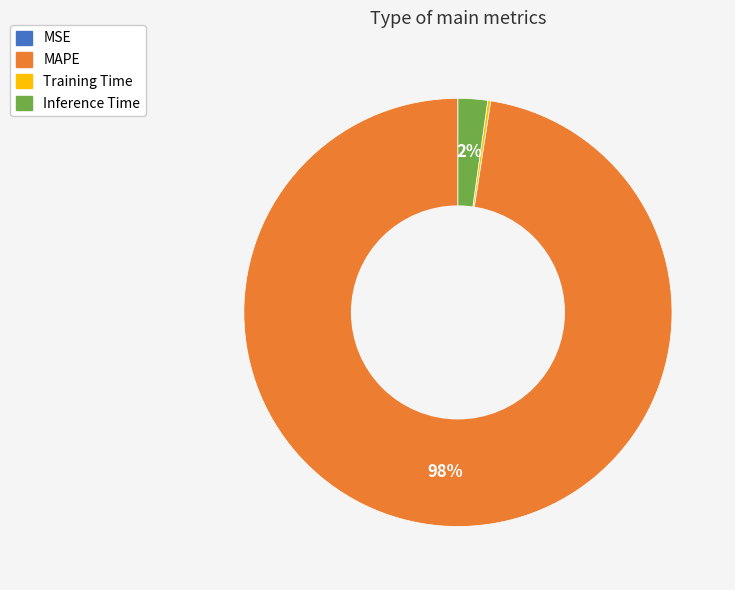

Combined, do Inference Time and MAPE account for over 50%?

Yes